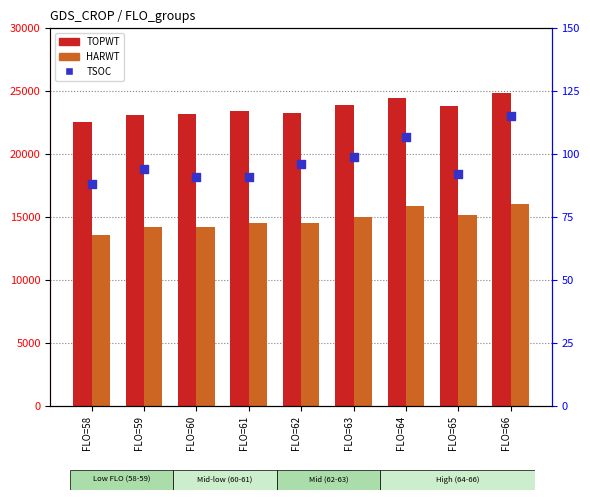

What are all the series names shown in the legend?

TOPWT, HARWT, TSOC